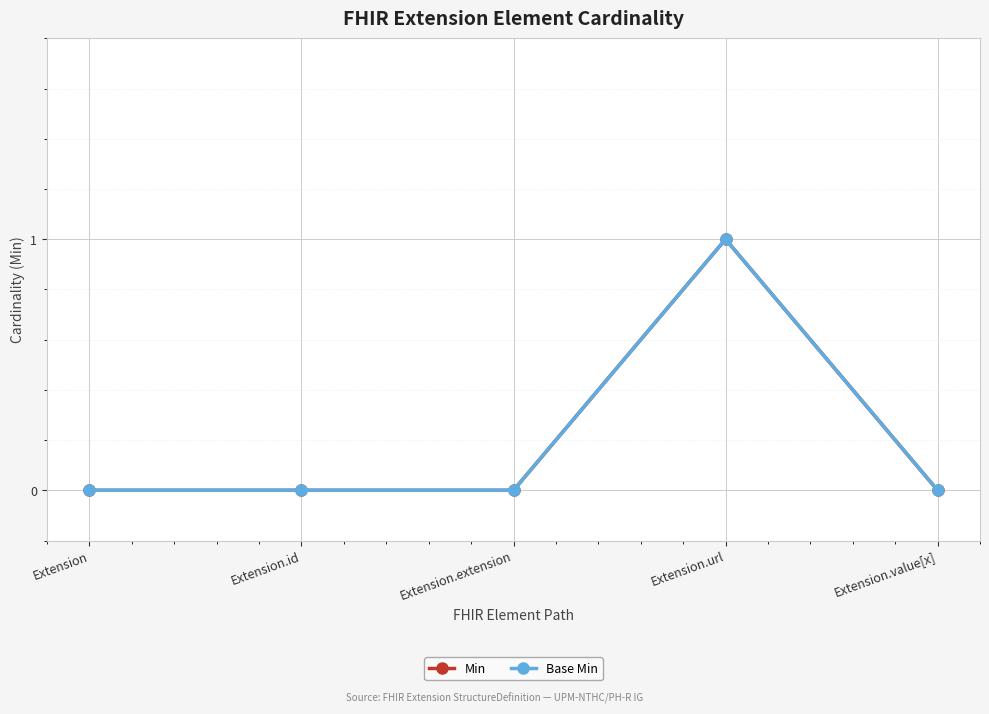

List the labels in order of Min value, largest first.

Extension.url, Extension, Extension.id, Extension.extension, Extension.value[x]